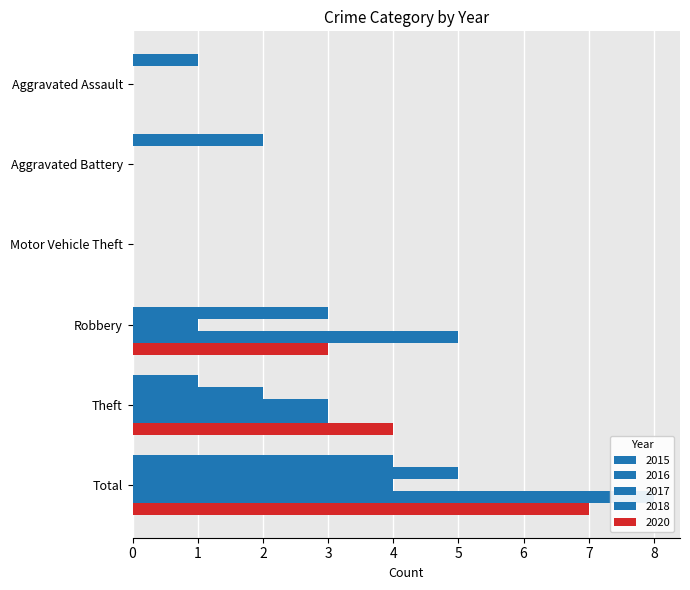

At which label does 2018 first exceed 3?

Robbery